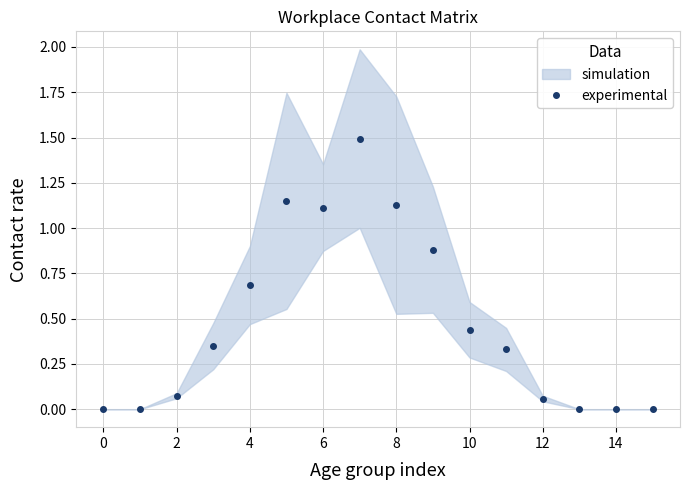

What is the difference between the maximum and minimum values?

1.5